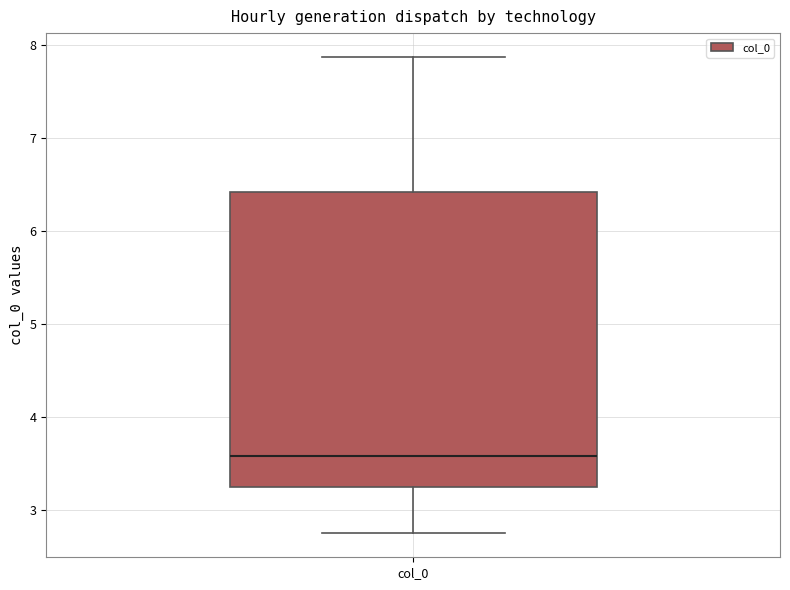

Where does the upper whisker of the box for col_0 end on the y-axis? The values are not printed on the chart, so give them approximately, as read against the axis.

7.9